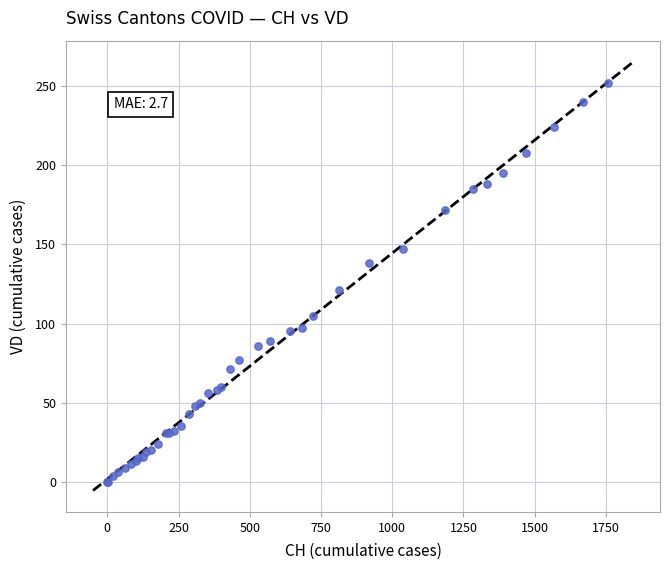

What Y value in the scatter plot is closest to 126?

121